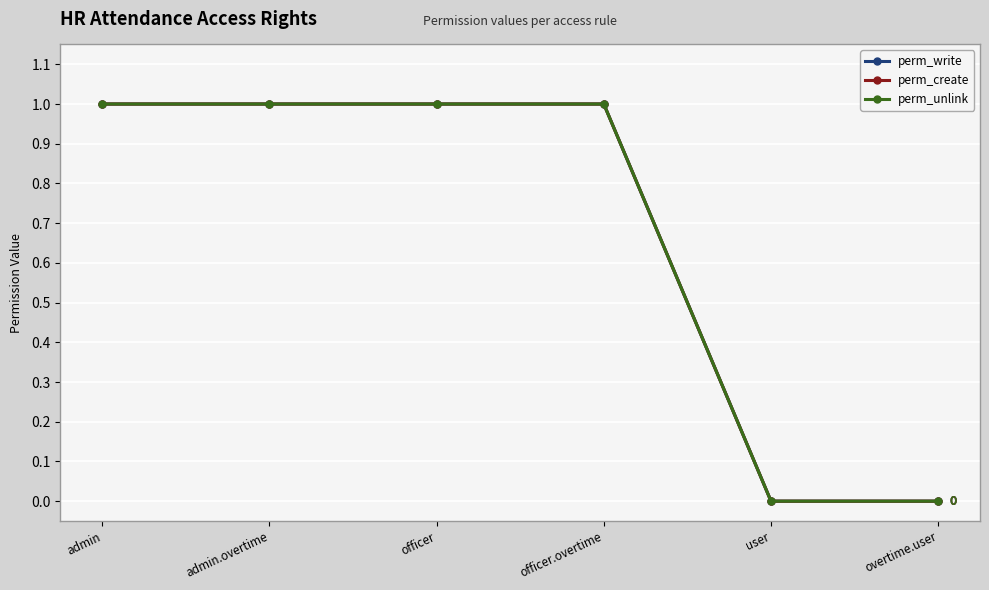

True or false: perm_write and perm_create intersect in this chart.

False